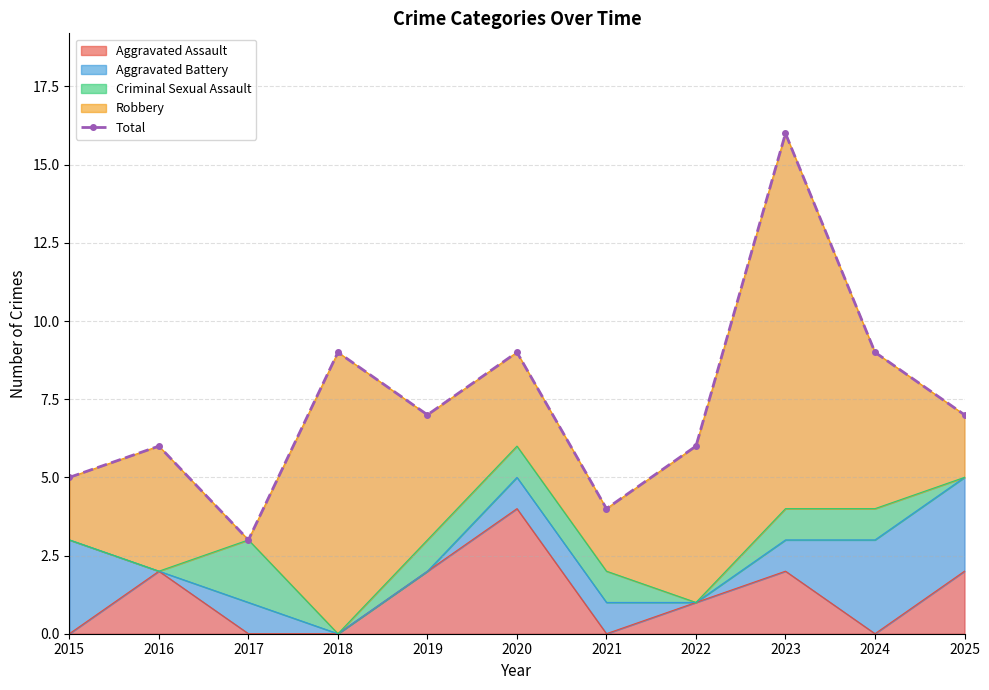

Rank the categories by value from lowest to highest.

2017, 2021, 2015, 2016, 2022, 2019, 2025, 2018, 2020, 2024, 2023